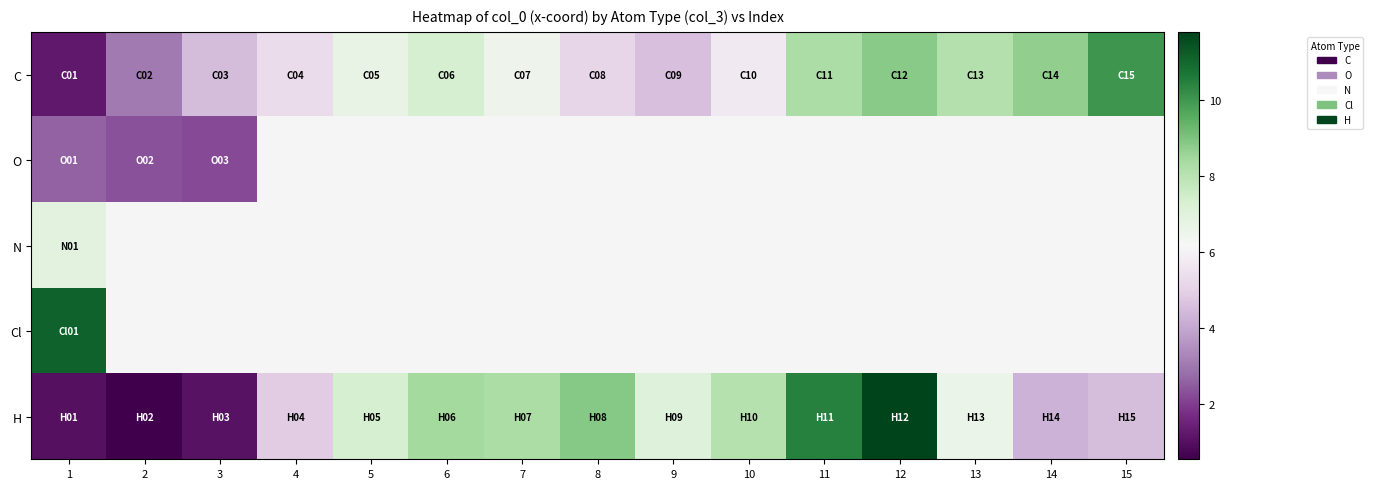

Count the number of categories in the chart.

15